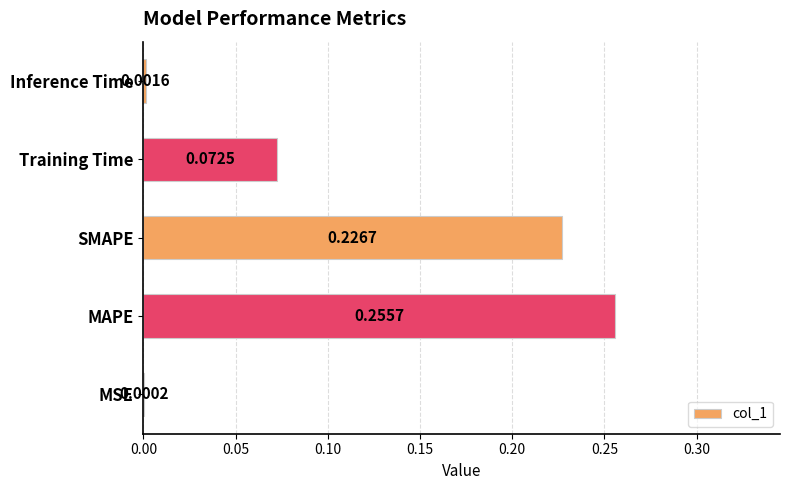

What is the sum of all values?

0.6